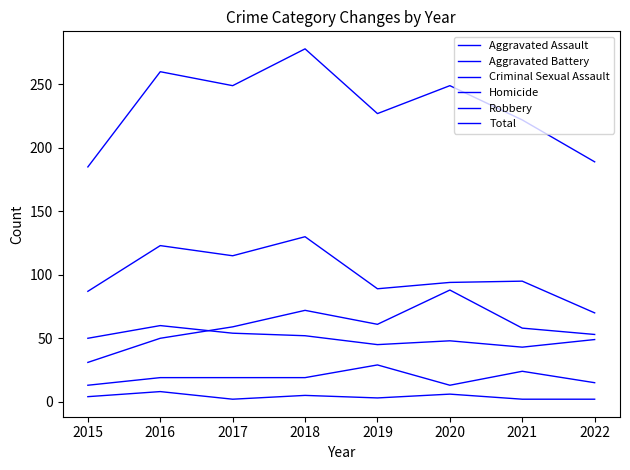

True or false: Total and Criminal Sexual Assault cross at least once.

False